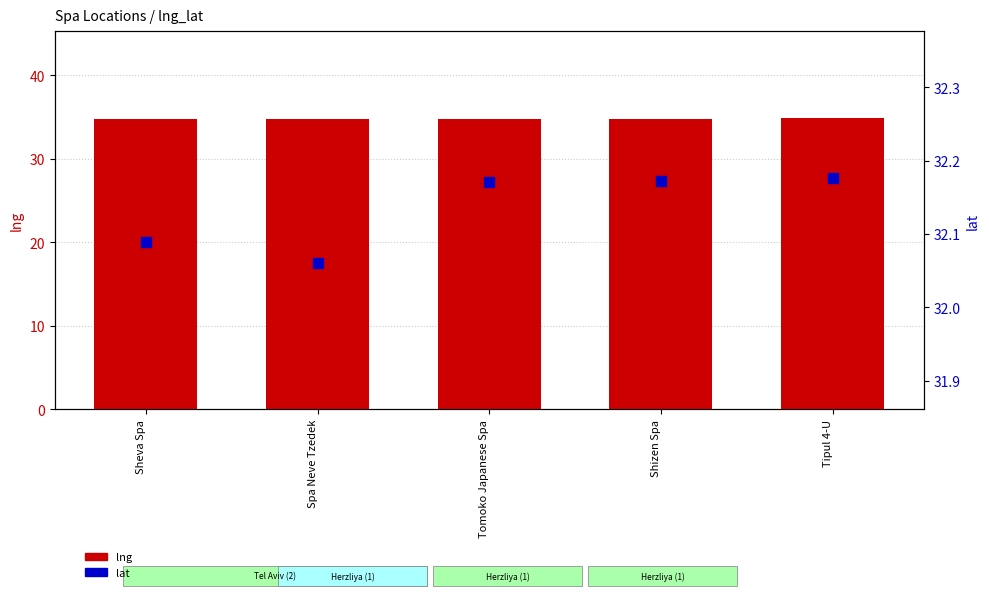

What is the total value across all series at Tipul 4-U?

67.0